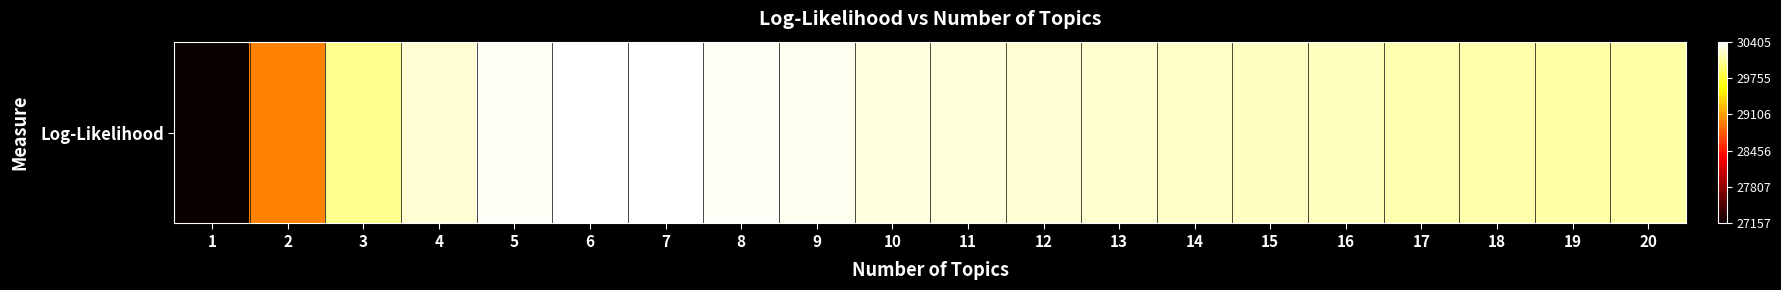

Which category has the highest value across all series?

7